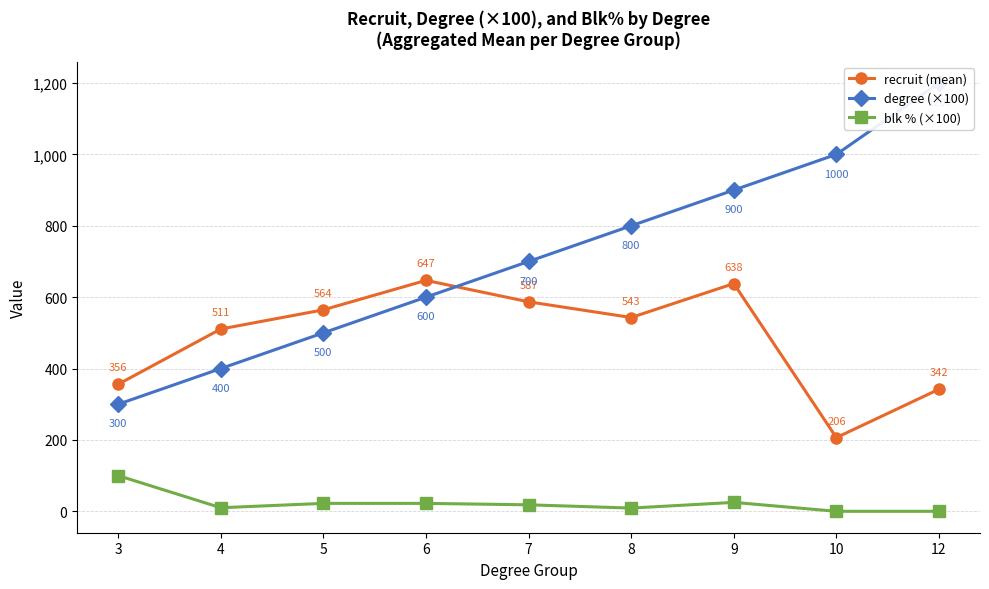

What value does the blk % (×100) series have at 6?

22.2